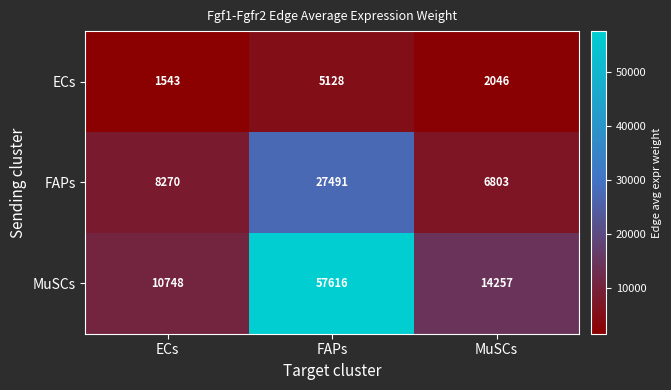

Reading right to left, list all the values displayed in this chart.

ECs: MuSCs=2046	FAPs=5128	ECs=1543
FAPs: MuSCs=6803	FAPs=27491	ECs=8270
MuSCs: MuSCs=14257	FAPs=57616	ECs=10748